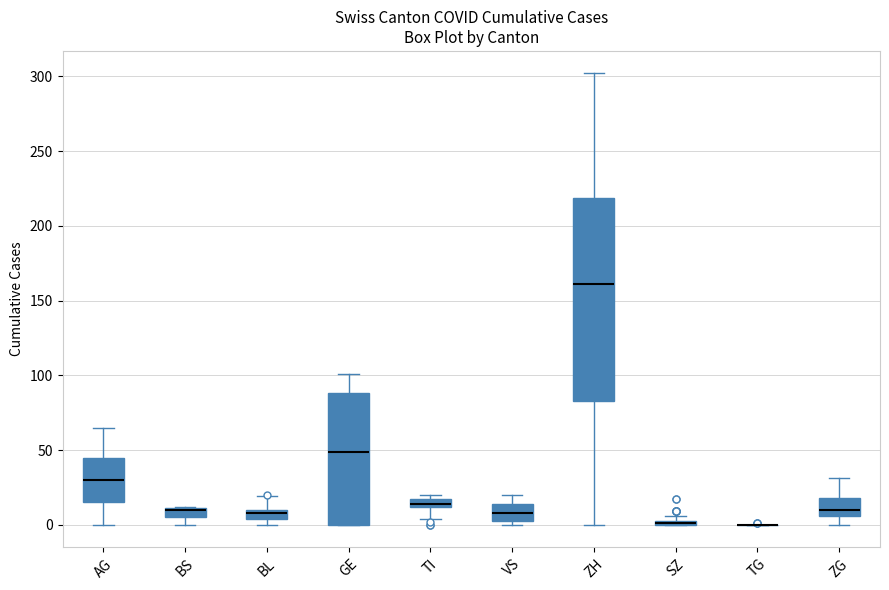

Which box is the tallest, from its lower edge to its upper edge?

ZH